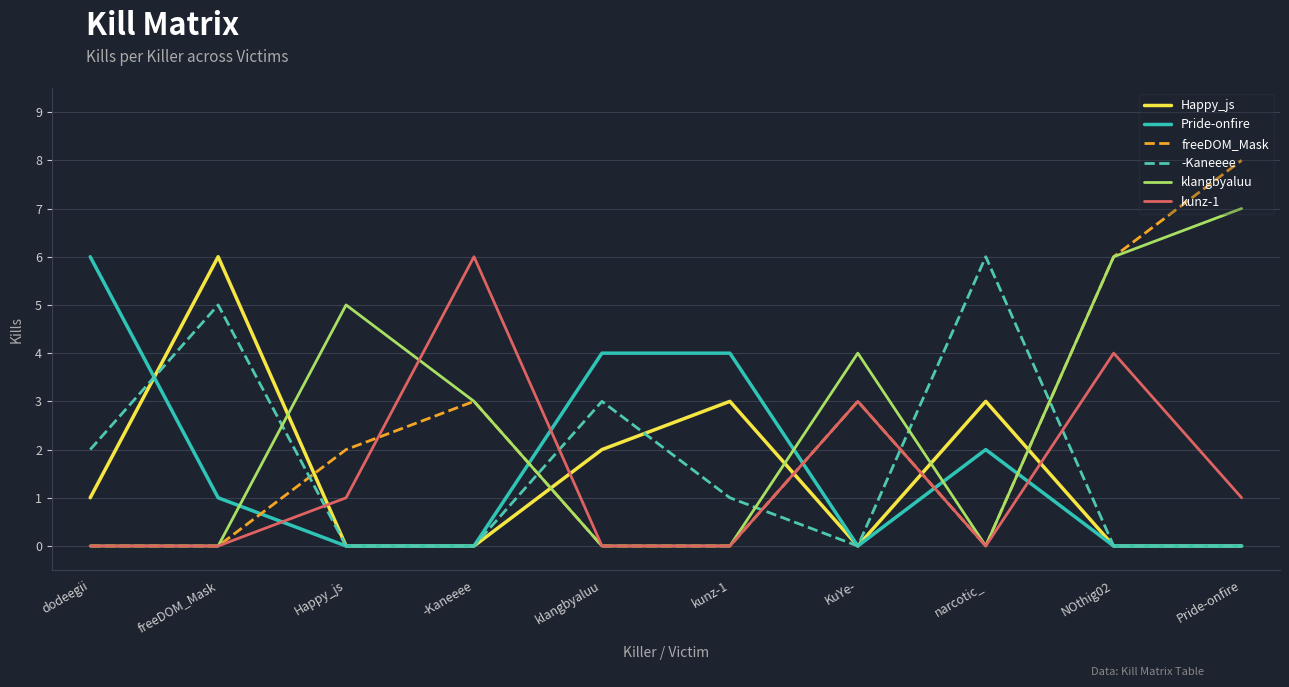

What are all the series names shown in the legend?

Happy_js, Pride-onfire, freeDOM_Mask, -Kaneeee, klangbyaluu, kunz-1